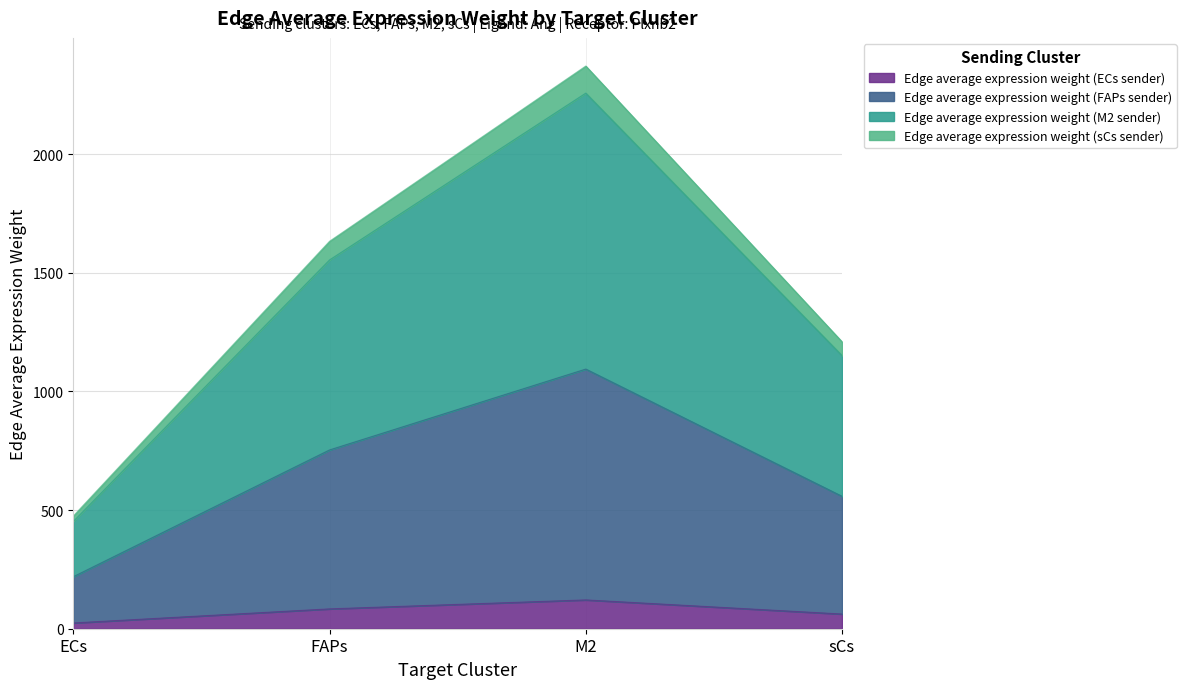

What is the total value across all series at ECs?

475.2